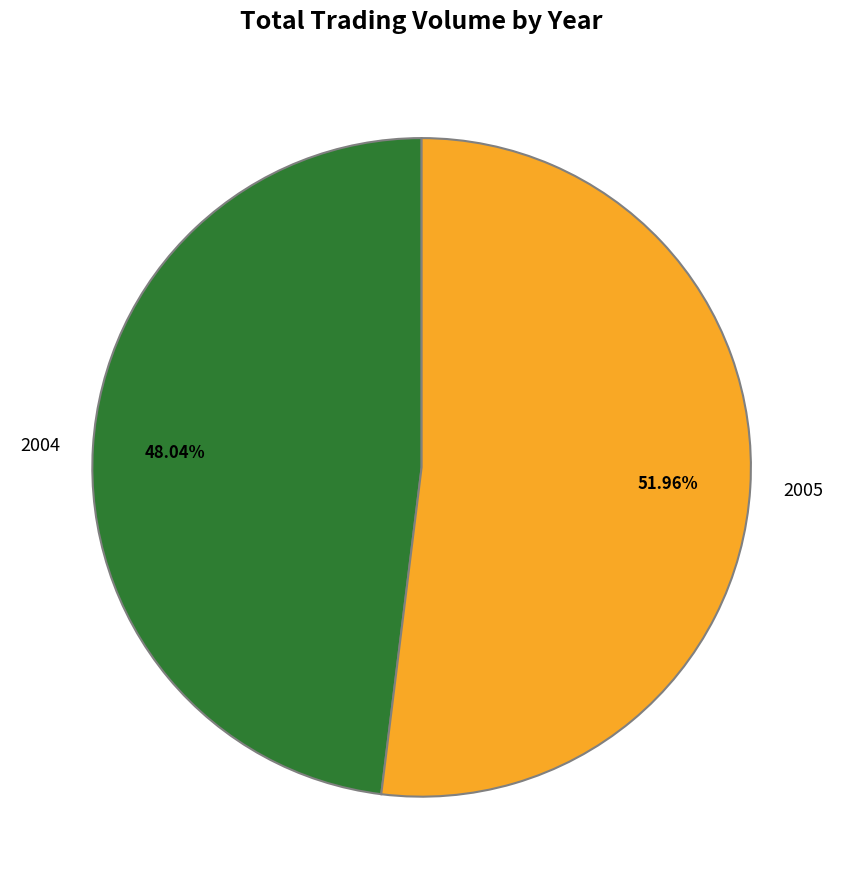

Rank the categories by value from highest to lowest.

2005, 2004